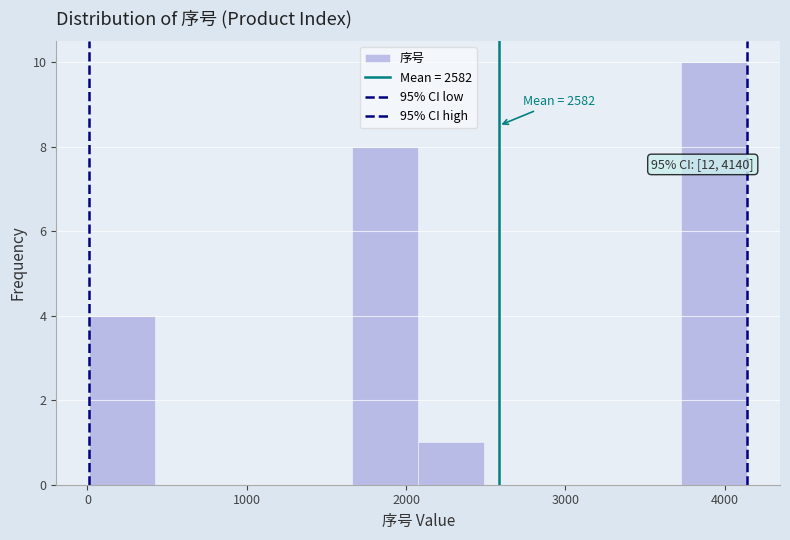

Which range on the x-axis has the tallest bar?

3700 to 4100